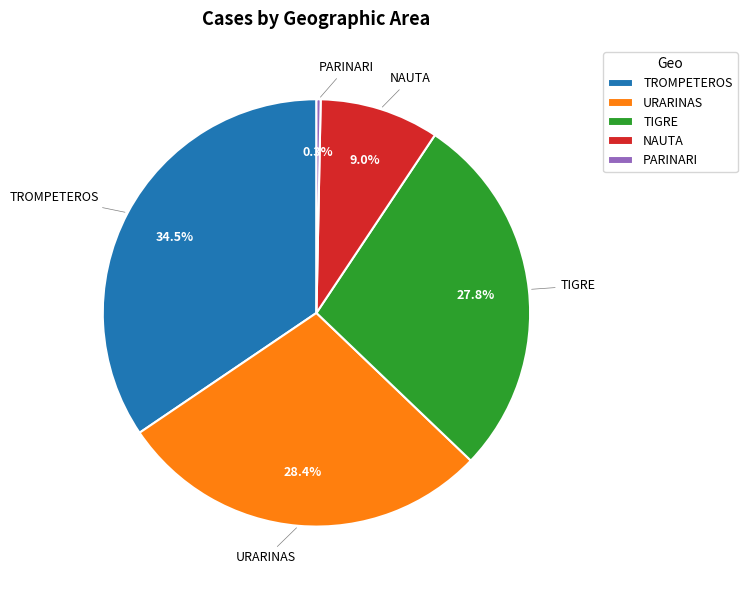

Count the number of slices in the pie.

5